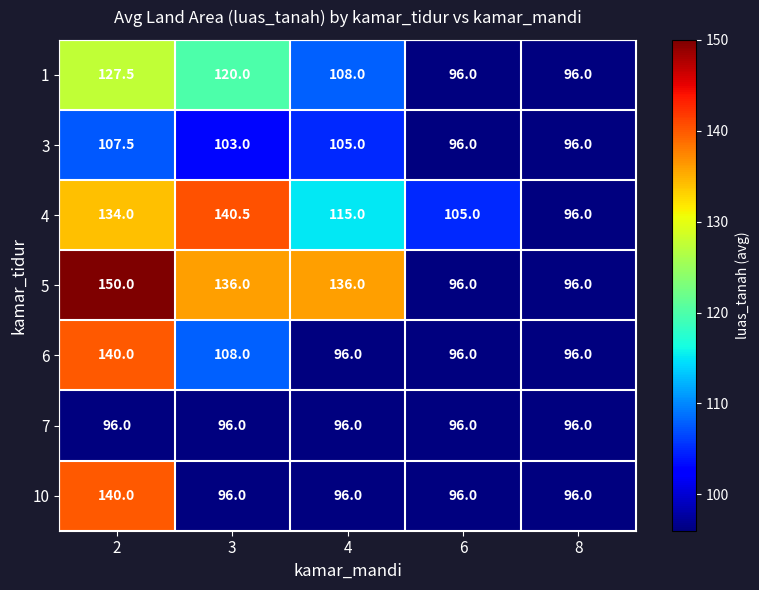

What is the maximum value for 3?

107.5